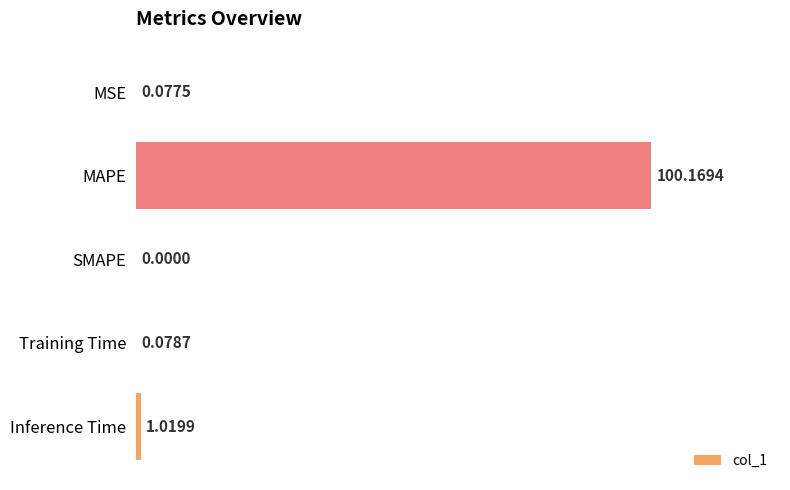

Count the number of values greater than 0.

4